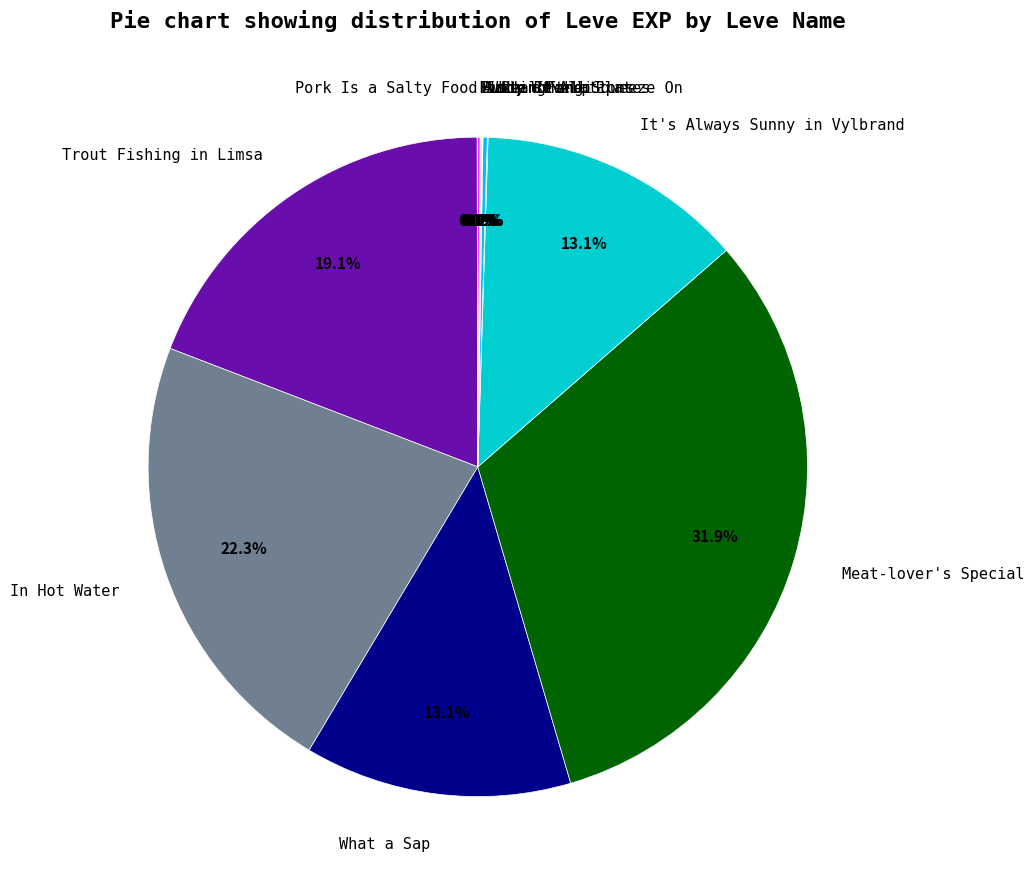

To the nearest percent, what is the difference between the Trout Fishing in Limsa and Meat-lover's Special slice percentages?

13%